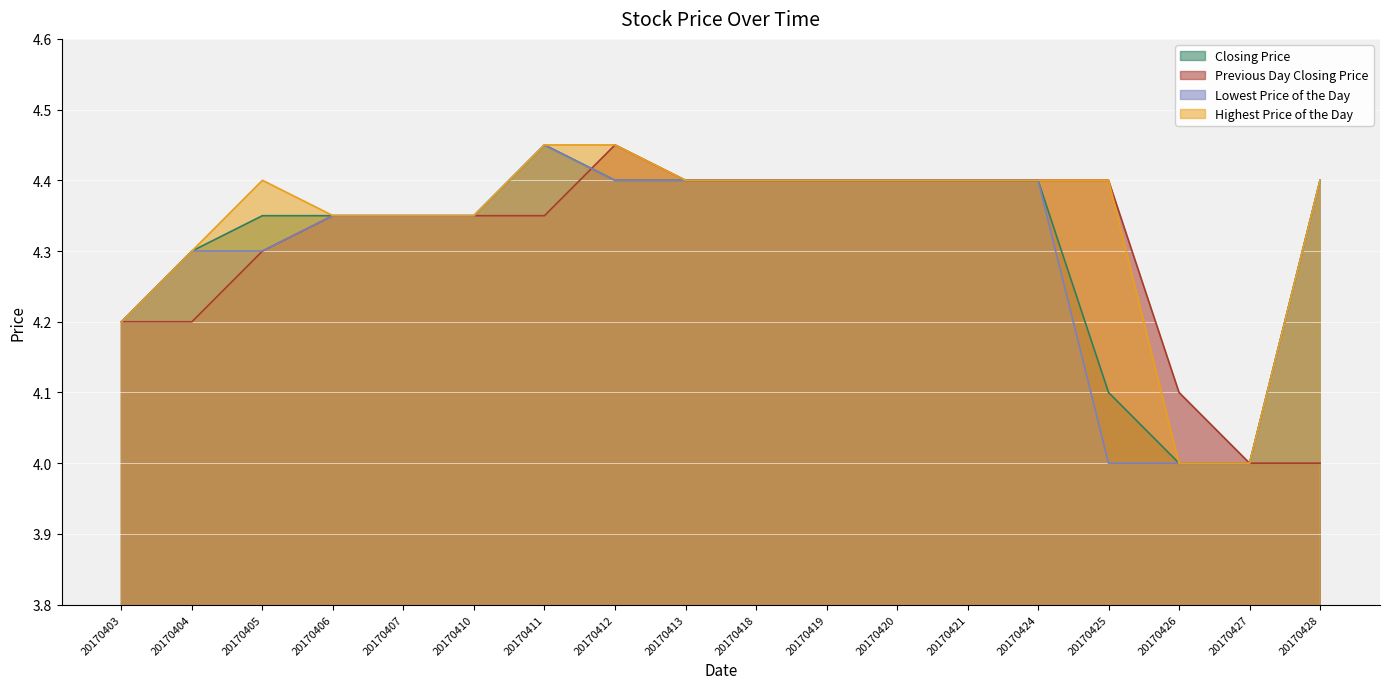

Which series has the largest total across all categories?

Highest Price of the Day